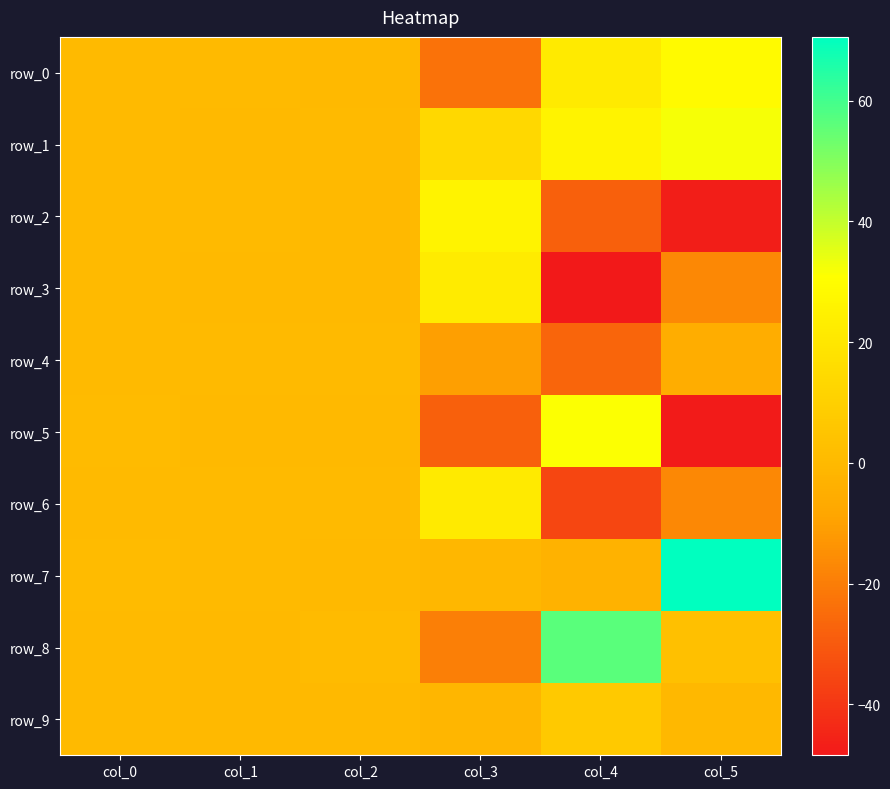

At how many categories does at least one series exceed 46?

2